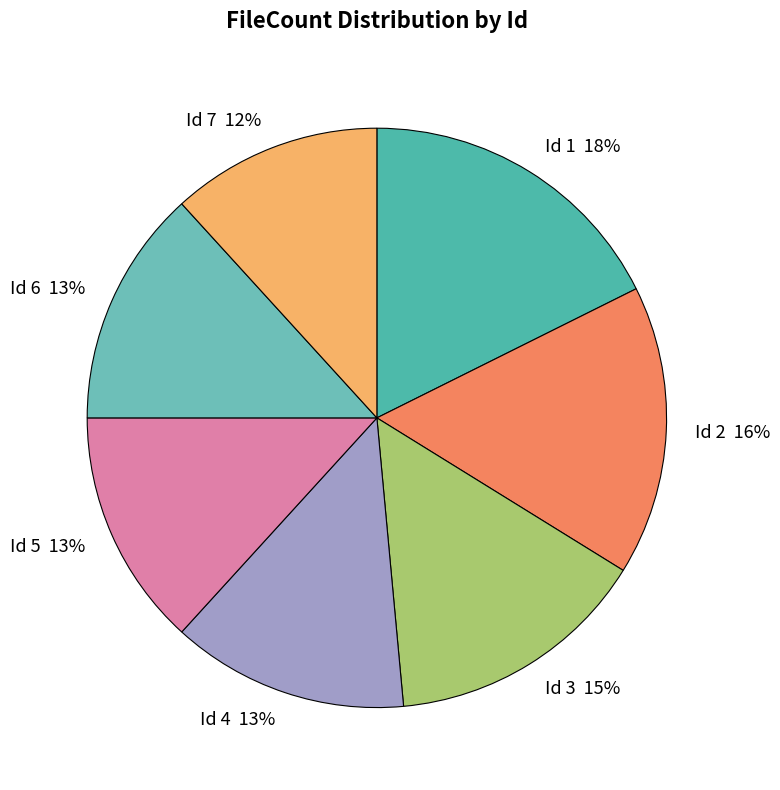

To the nearest percent, what percentage of the pie is Id 2?

16%